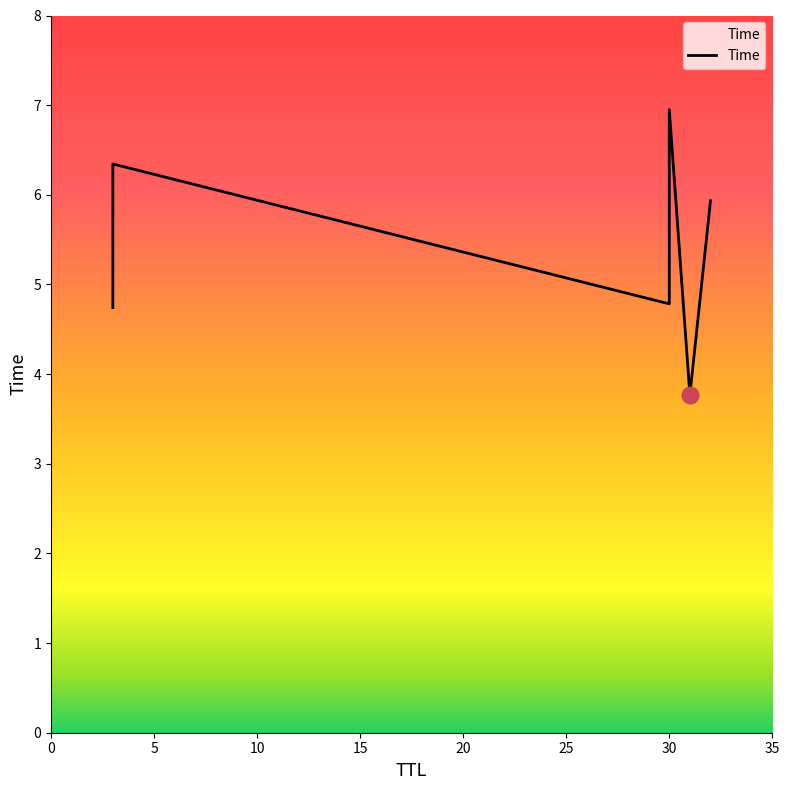

How many values are below 5?

3